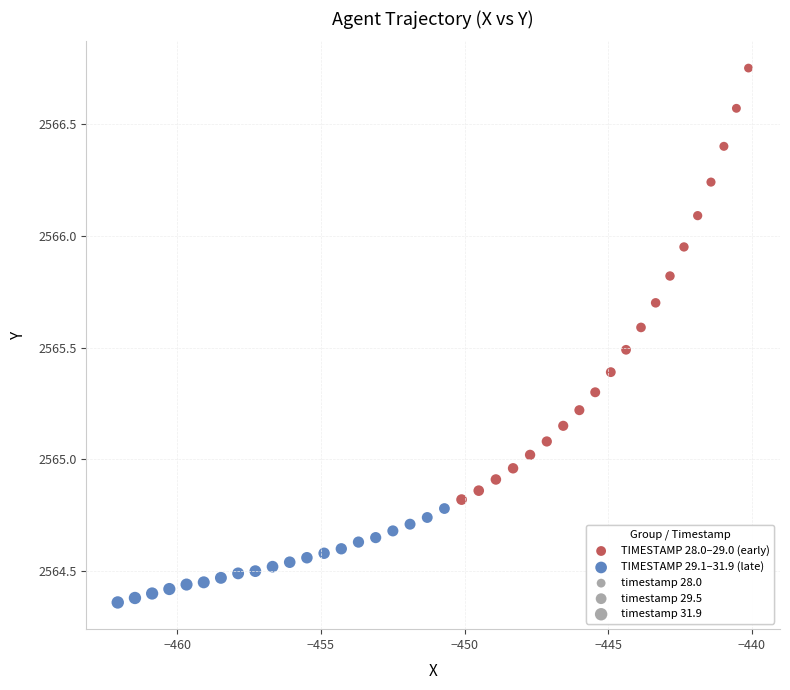

Which series contains the lowest Y value?

TIMESTAMP 29.1–31.9 (late)